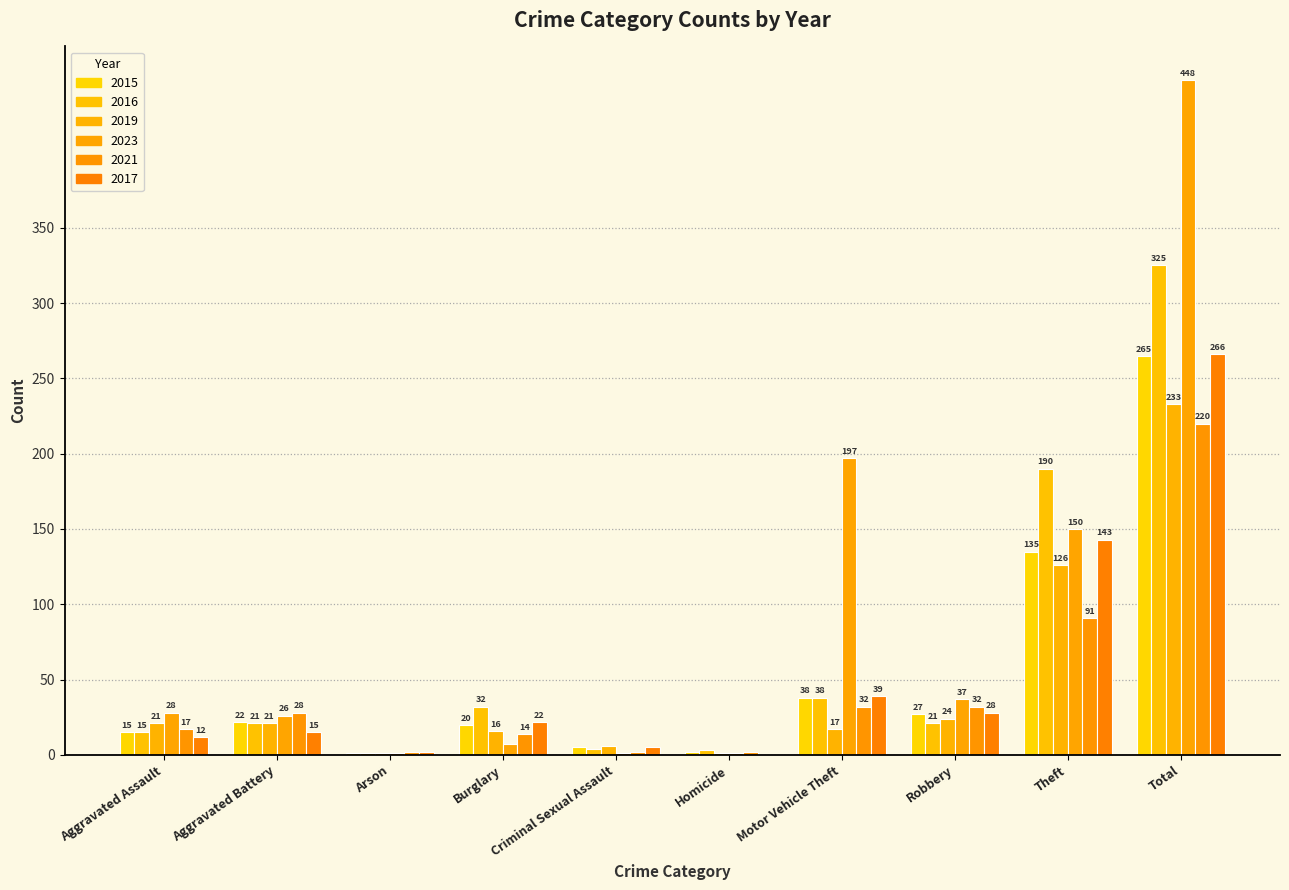

What is the label of the 6th bar from the right?

Criminal Sexual Assault